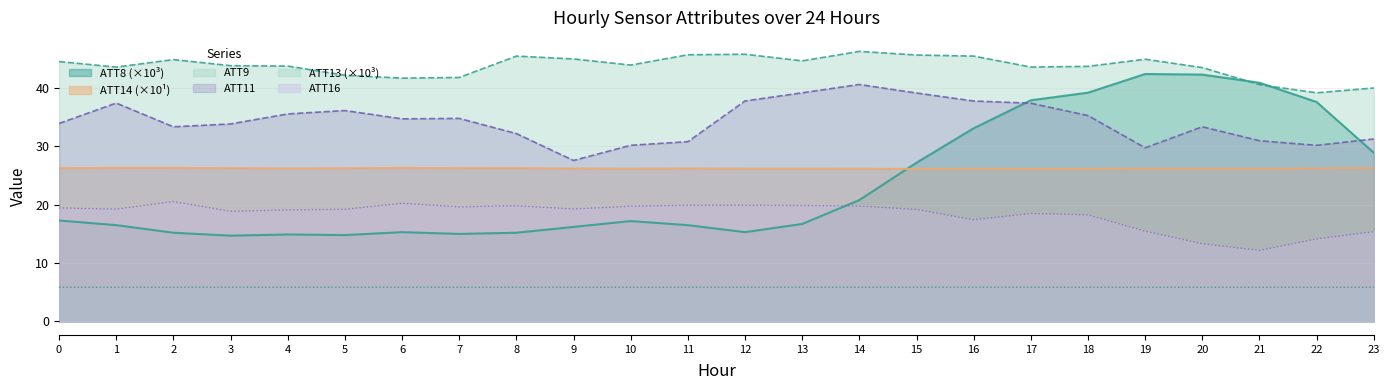

True or false: ATT16 has a value of 28.6 at 18.

False